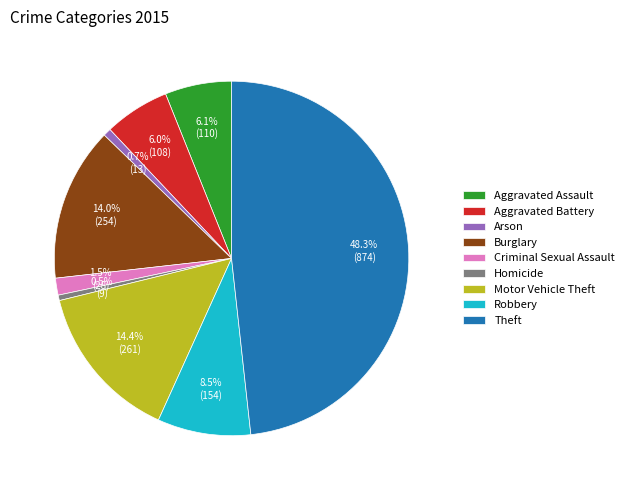

Which category has the biggest portion of the pie?

Theft